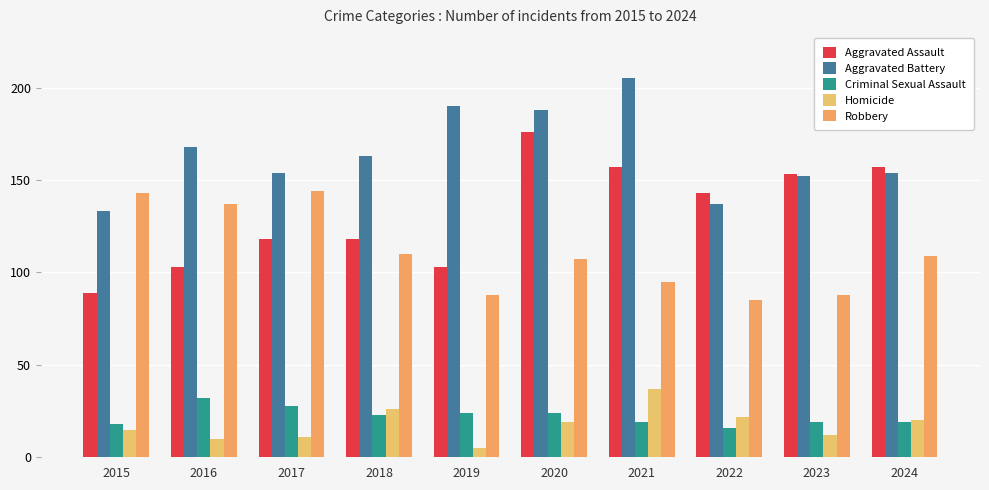

The value of Criminal Sexual Assault at 2019 is 6. True or false?

False